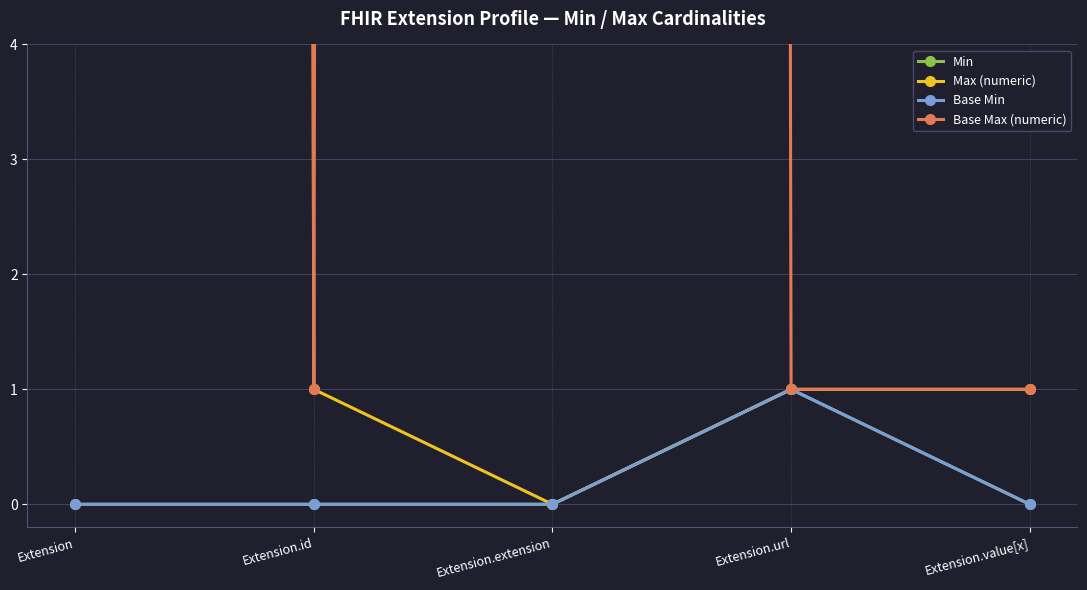

How many categories are shown in the chart?

5